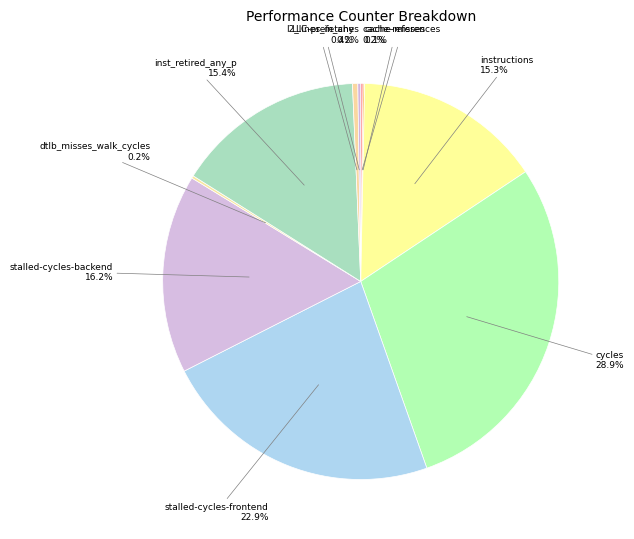

The l2_lines_in_any slice represents 0% of the pie. True or false?

True